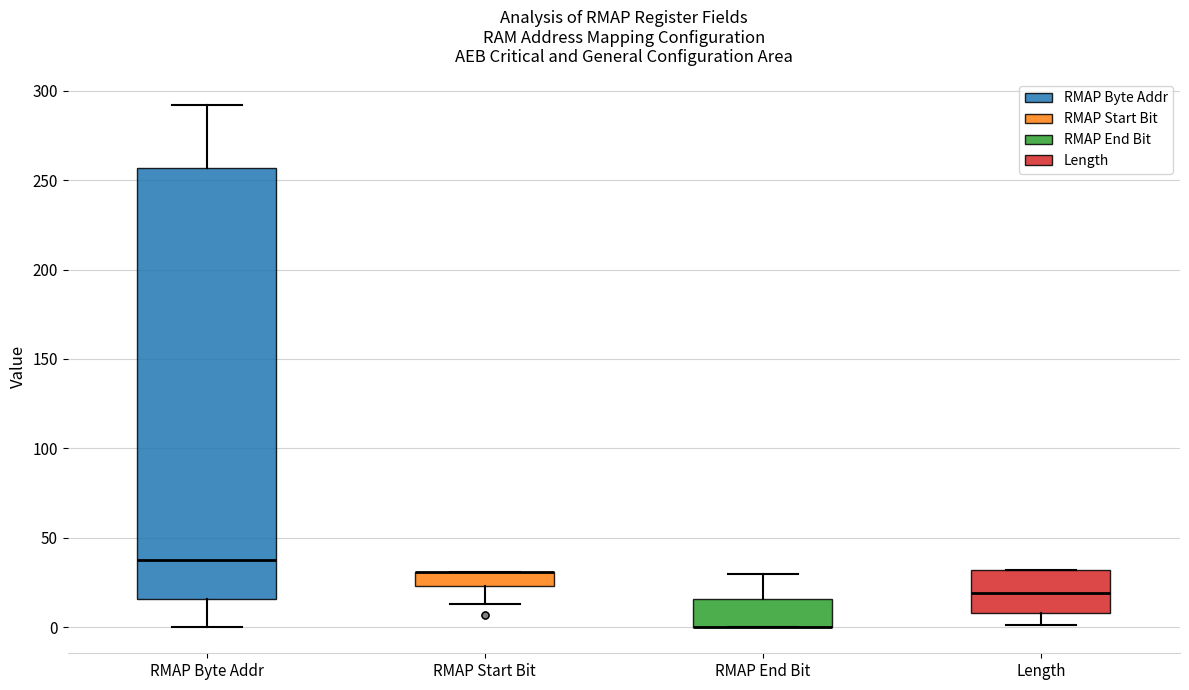

Reading left to right, read every box against the y-axis: the position of its median line, the range the box covers, and the ends of its whiskers. The values are not printed on the chart, so give them approximately, as read against the axis.

RMAP Byte Addr: median 40, box 15 to 255, whiskers 0 to 290
RMAP Start Bit: median 30 (drawn on the box's upper edge), box 25 to 30, whiskers 15 to 30
RMAP End Bit: median 0 (drawn on the box's lower edge), box 0 to 15, whiskers 0 to 30
Length: median 20, box 10 to 30, whiskers 0 to 30